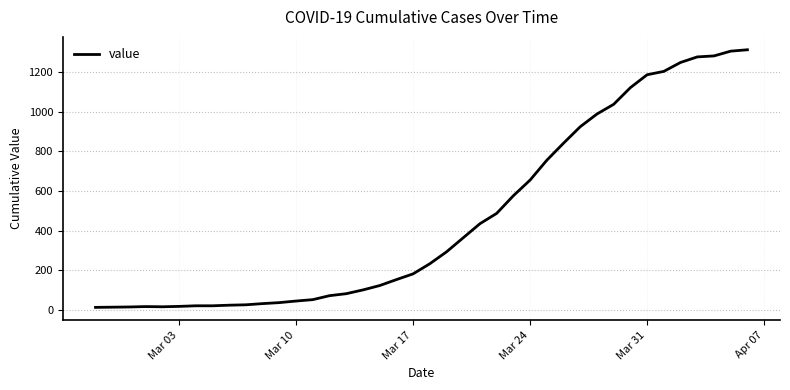

How many lines are shown in the chart?

1